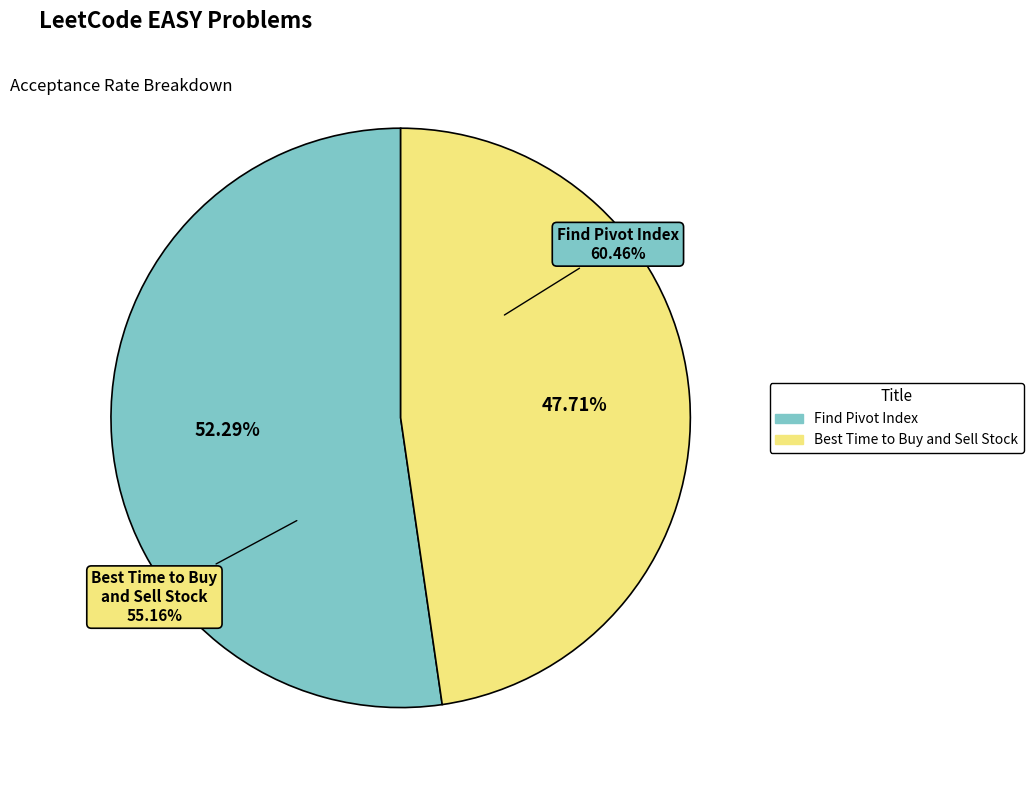

Which has a higher value, Find Pivot Index or Best Time to Buy and Sell Stock?

Find Pivot Index